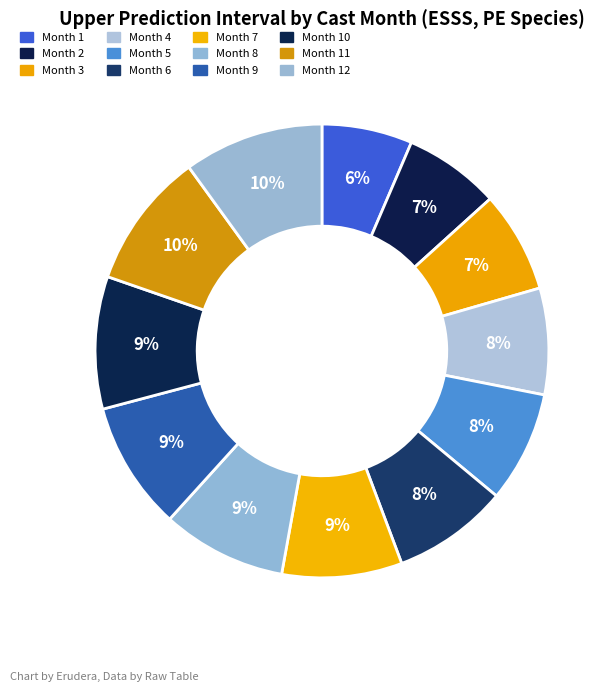

To the nearest percent, what is the average slice percentage?

8%